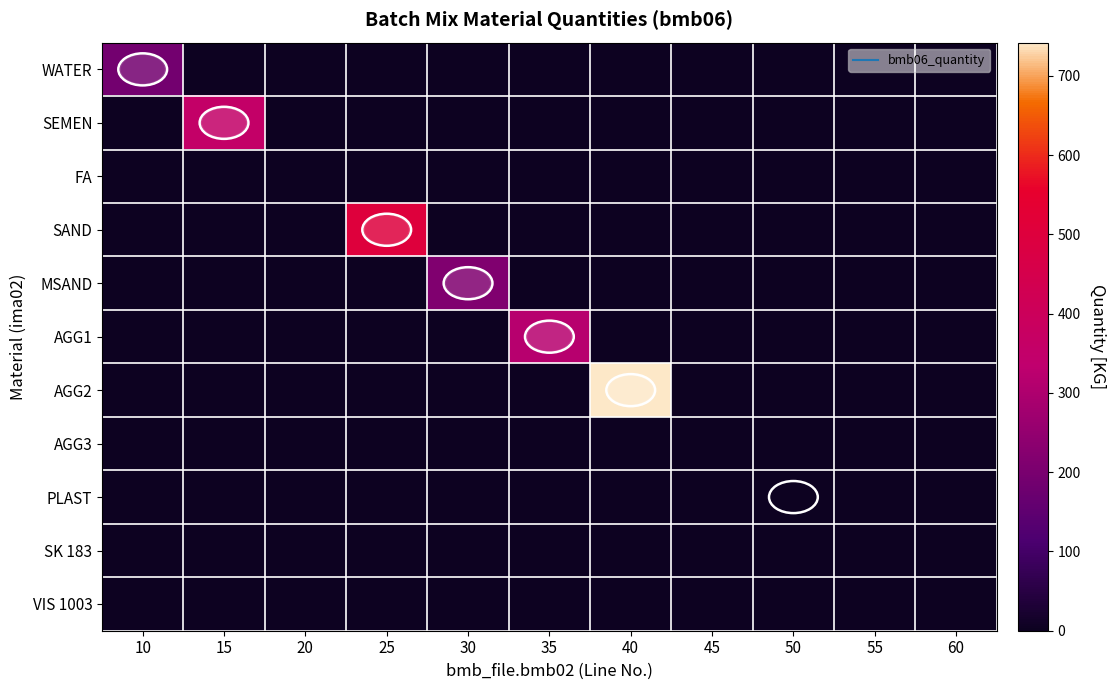

At how many categories does at least one series exceed 104?

6